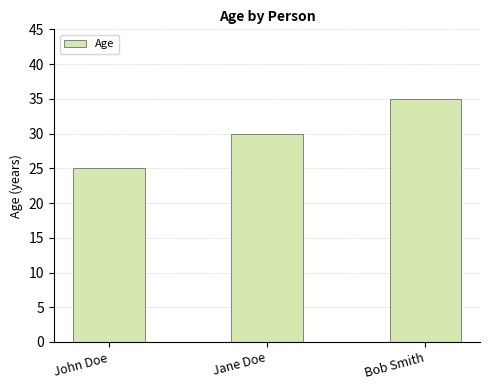

What is the value of the 2nd bar from the left?

30